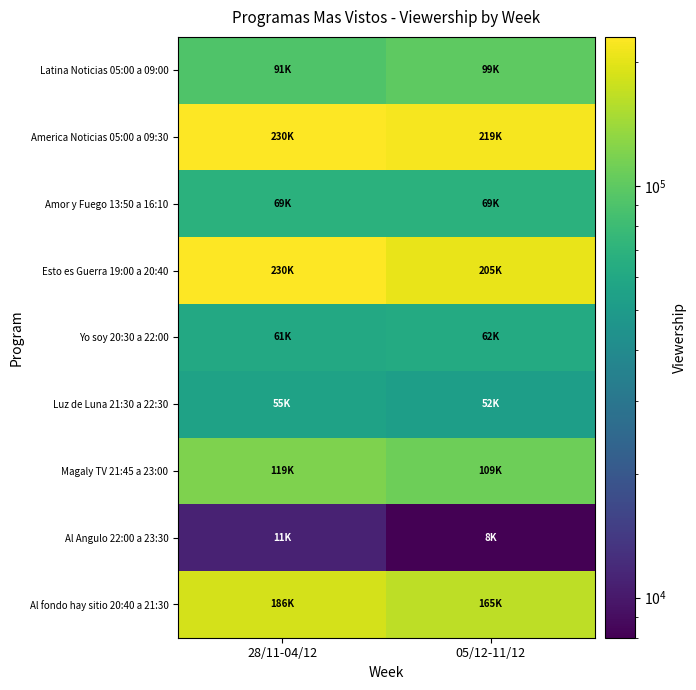

Reading left to right, transcribe all the data shown in this chart.

Latina Noticias 05:00 a 09:00: 28/11-04/12=91444.8	05/12-11/12=99449.5
America Noticias 05:00 a 09:30: 28/11-04/12=230273.4	05/12-11/12=219416.6
Amor y Fuego 13:50 a 16:10: 28/11-04/12=68620.9	05/12-11/12=68584.0
Esto es Guerra 19:00 a 20:40: 28/11-04/12=229692.1	05/12-11/12=204650.4
Yo soy 20:30 a 22:00: 28/11-04/12=60745.7	05/12-11/12=62254.4
Luz de Luna 21:30 a 22:30: 28/11-04/12=55186.3	05/12-11/12=52283.1
Magaly TV 21:45 a 23:00: 28/11-04/12=119492.3	05/12-11/12=109216.4
Al Angulo 22:00 a 23:30: 28/11-04/12=11081.7	05/12-11/12=7993.5
Al fondo hay sitio 20:40 a 21:30: 28/11-04/12=186040.6	05/12-11/12=165325.0